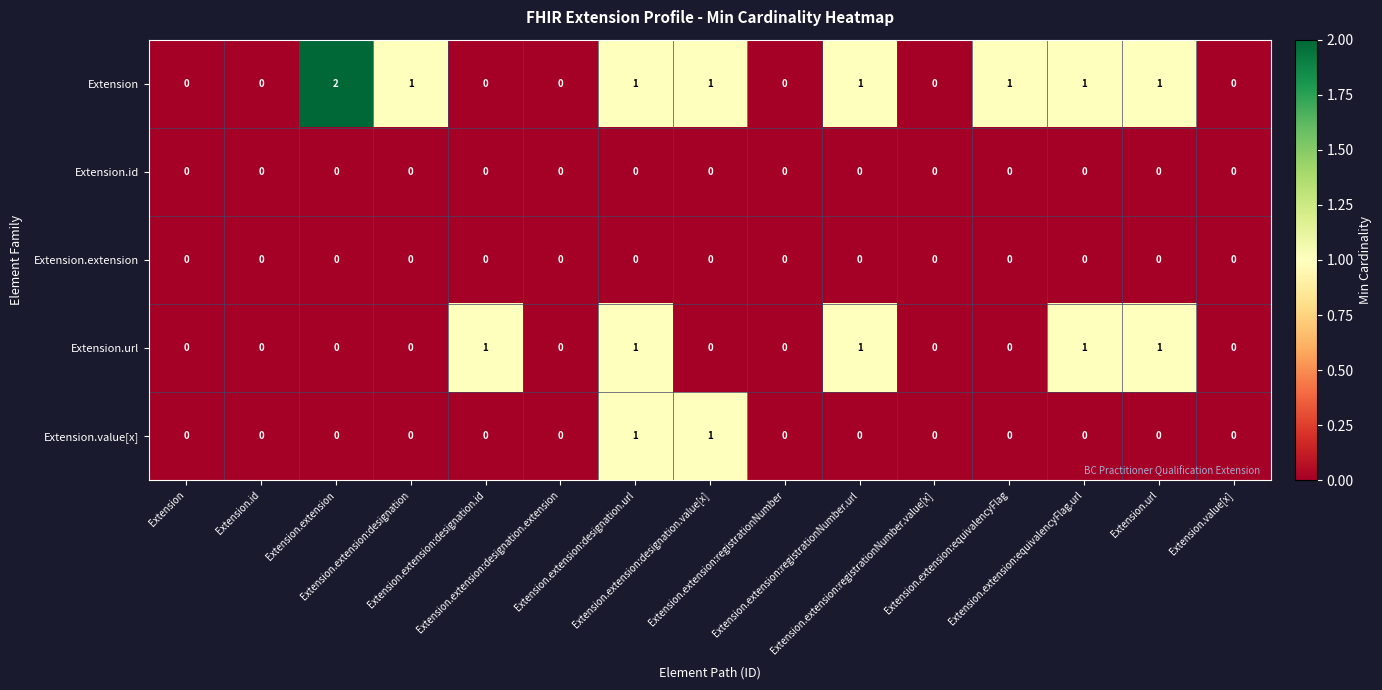

Rank the series by their maximum value, from lowest to highest.

Extension.id, Extension.extension, Extension.url, Extension.value[x], Extension